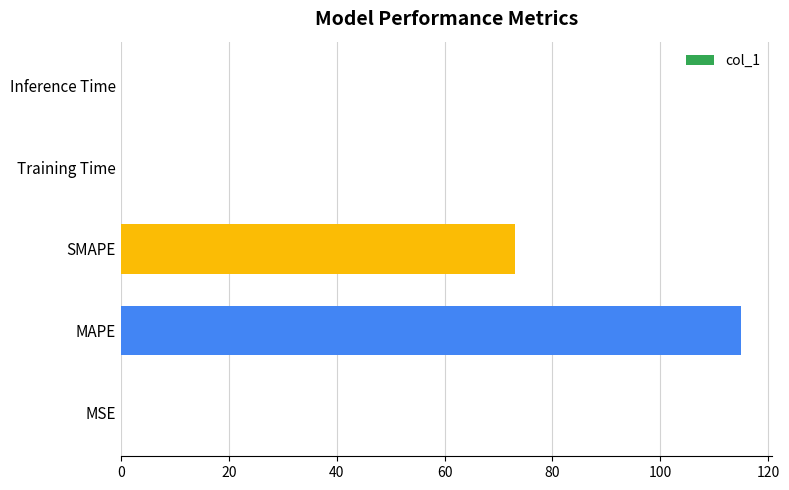

What is the ratio of the value at SMAPE to the value at MAPE?

0.6